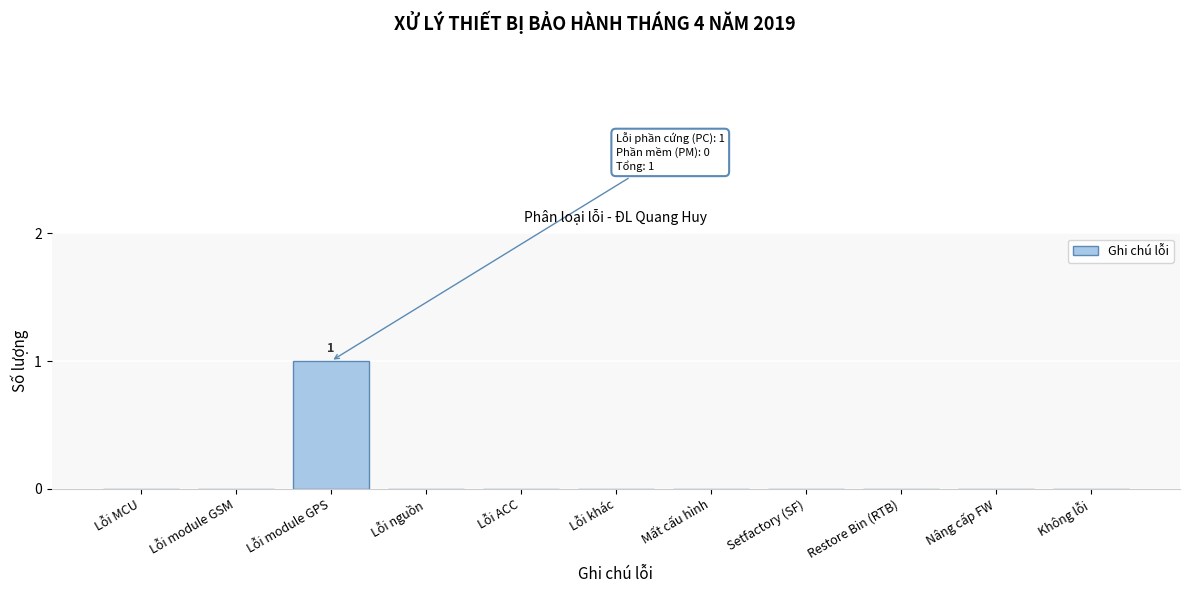

Reading left to right, transcribe all the data shown in this chart.

Lỗi MCU=0	Lỗi module GSM=0	Lỗi module GPS=1	Lỗi nguồn=0	Lỗi ACC=0	Lỗi khác=0	Mất cấu hình=0	Setfactory (SF)=0	Restore Bin (RTB)=0	Nâng cấp FW=0	Không lỗi=0